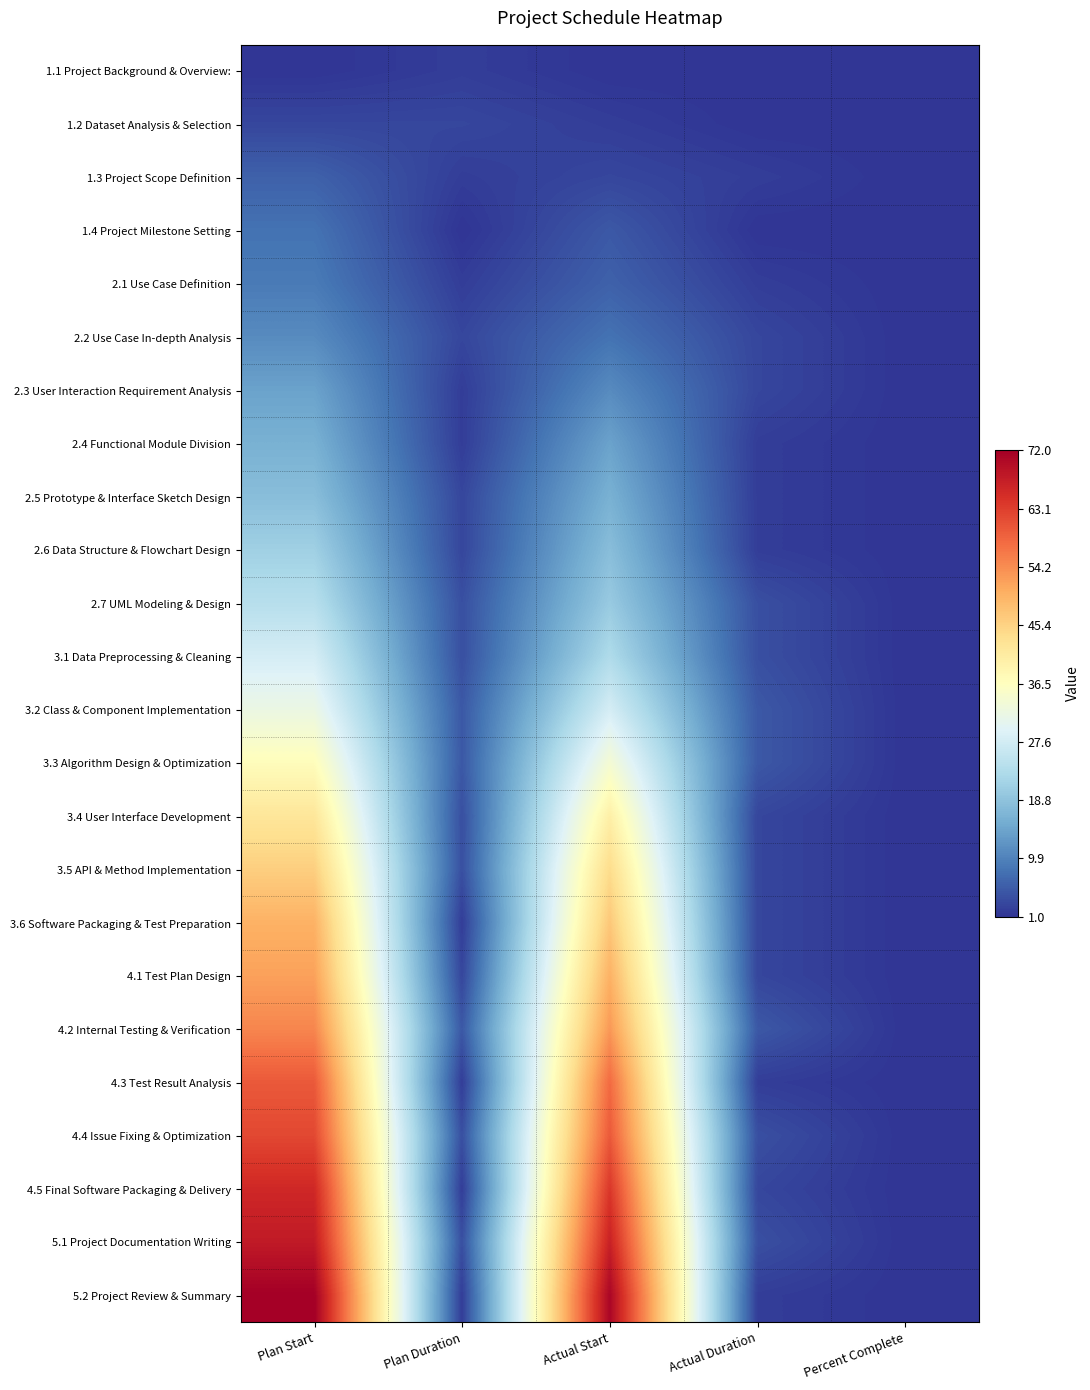

Count the number of categories in the chart.

5